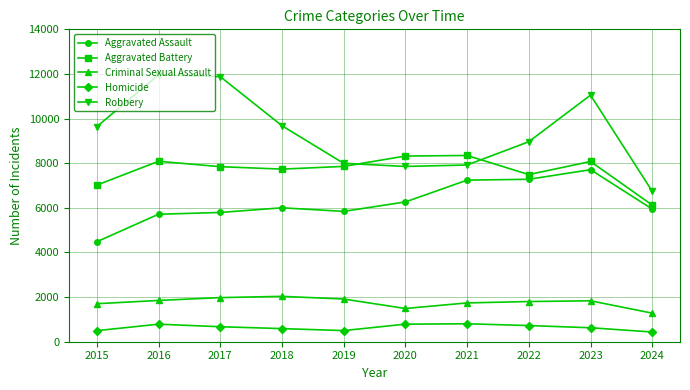

What is the difference between the highest and lowest values at 2022?

8238